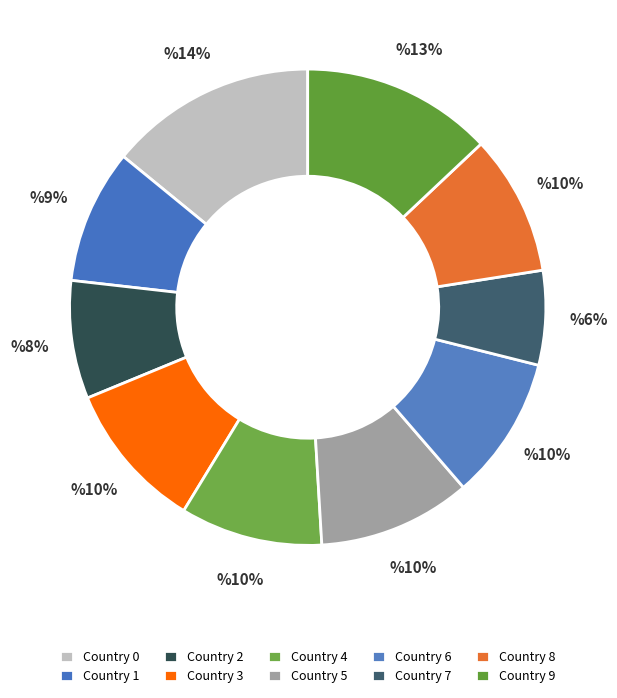

True or false: Country 1 accounts for 9% of the total.

True